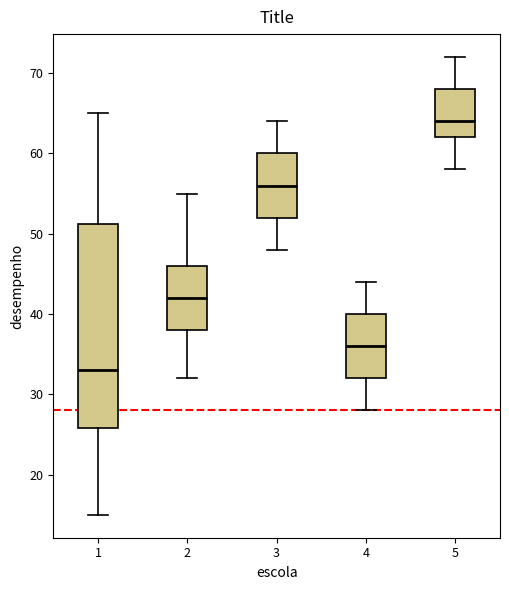

Reading left to right, transcribe this box plot: for each box, give where its median line is, the range the box spans, and where its two whiskers end, as read against the y-axis. The values are not printed on the chart, so give them approximately, as read against the axis.

1: median 33, box 26 to 51, whiskers 15 to 65
2: median 42, box 38 to 46, whiskers 32 to 55
3: median 56, box 52 to 60, whiskers 48 to 64
4: median 36, box 32 to 40, whiskers 28 to 44
5: median 64, box 62 to 68, whiskers 58 to 72